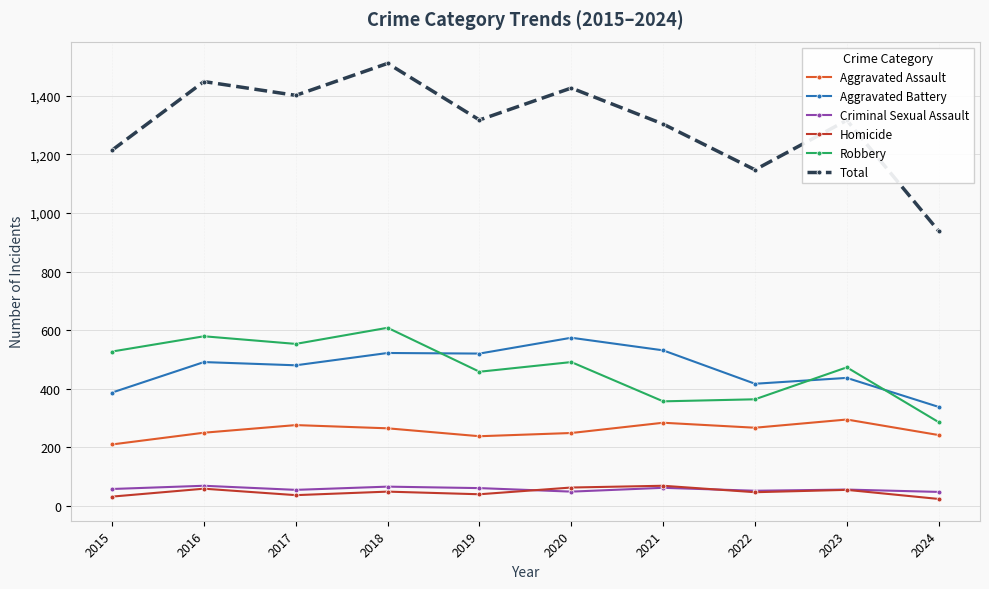

True or false: Aggravated Assault and Robbery intersect in this chart.

False